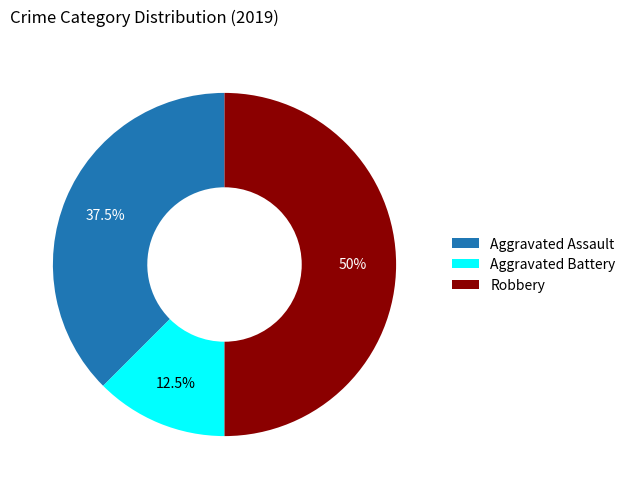

What is the largest slice in the pie chart?

Robbery